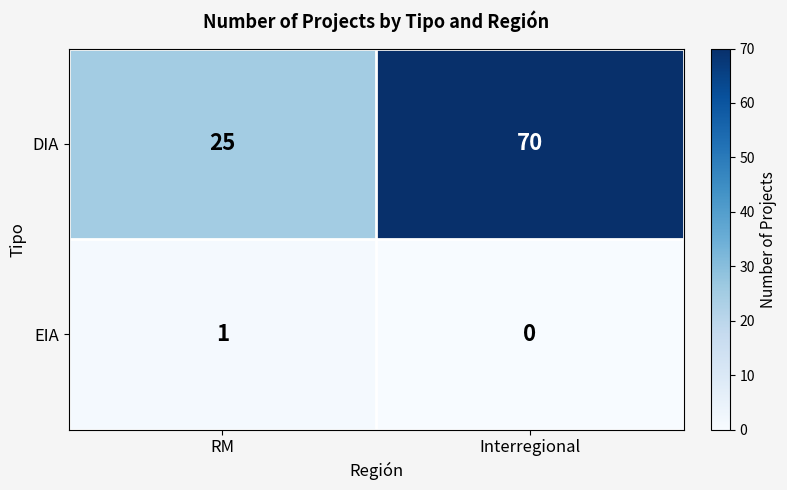

What is the lowest value of the DIA series?

25